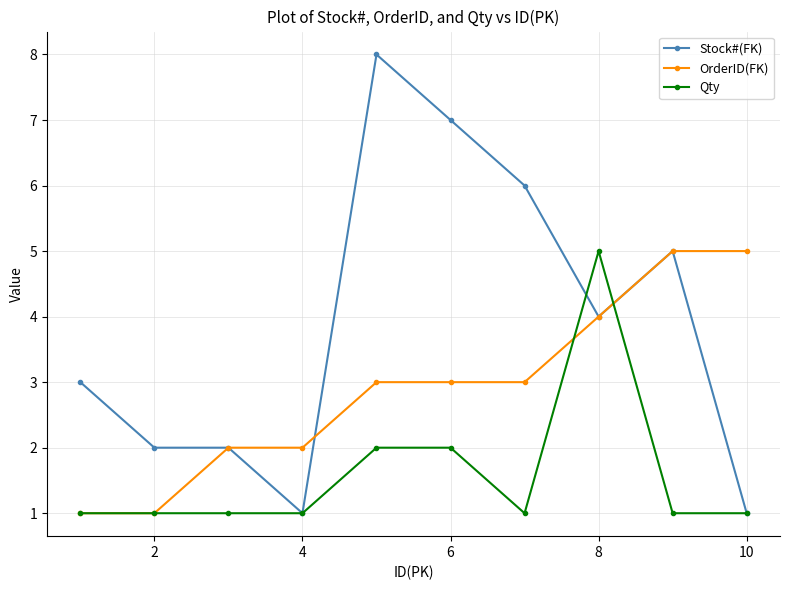

What is the value of the OrderID(FK) point at the 10th from the left?

5